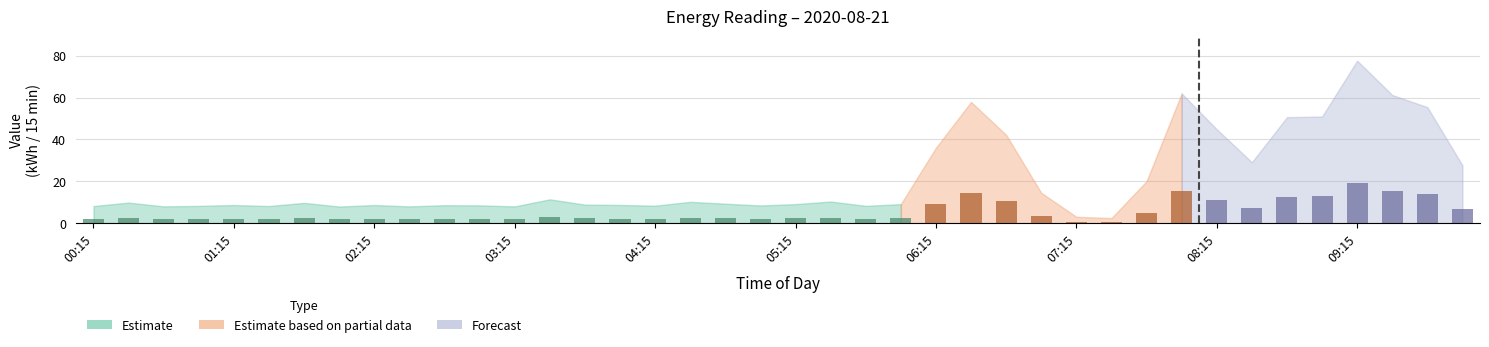

What is the maximum value shown in the chart?

19.4